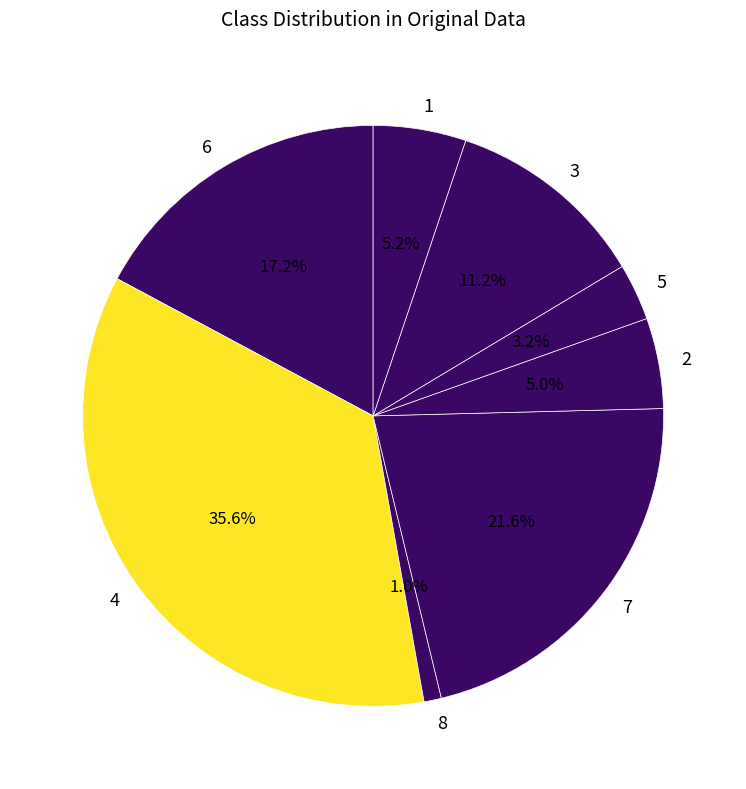

Is it true that 8 is 1% of the pie?

True